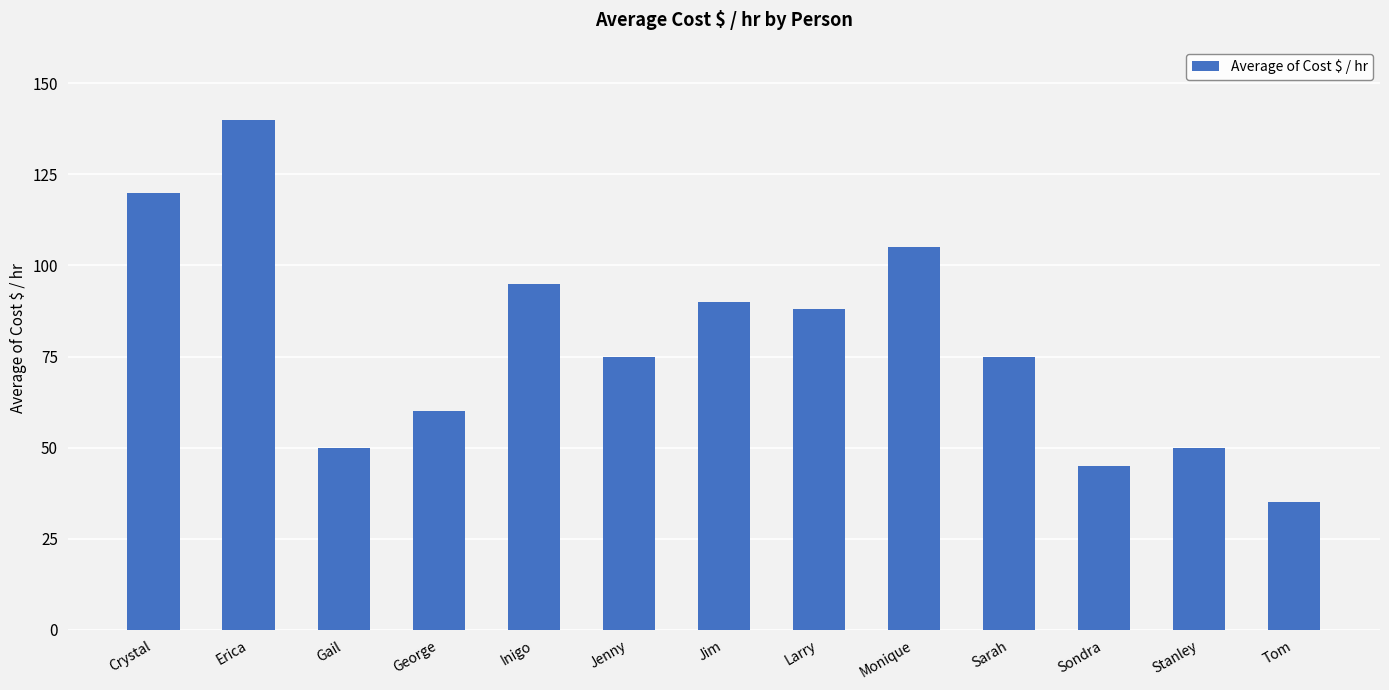

The value at Erica is 140. True or false?

True